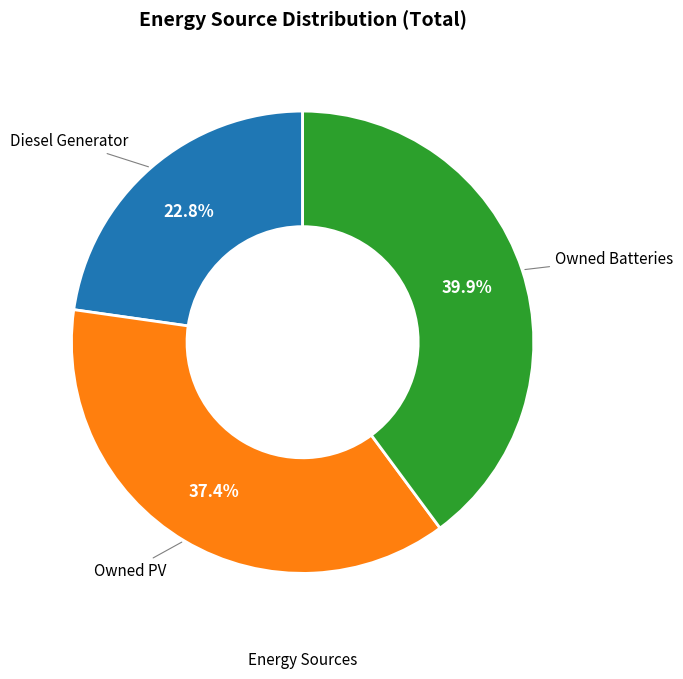

Is there any slice that represents more than half of the pie?

No